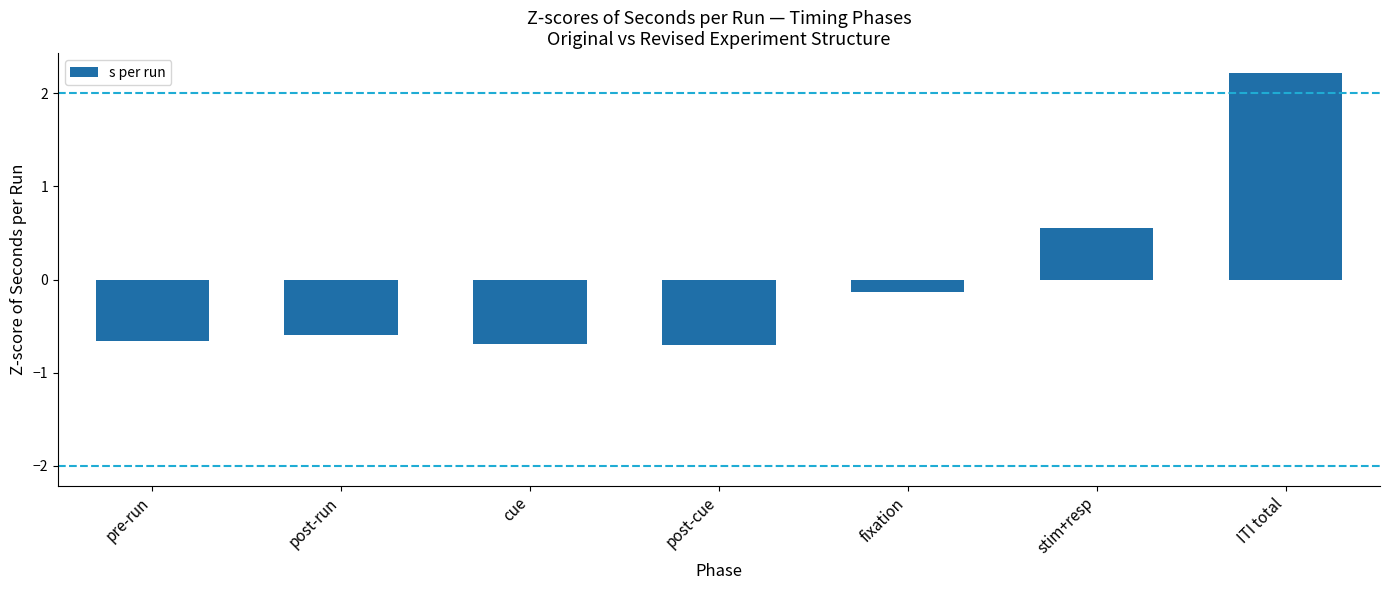

How many negative values are there?

5